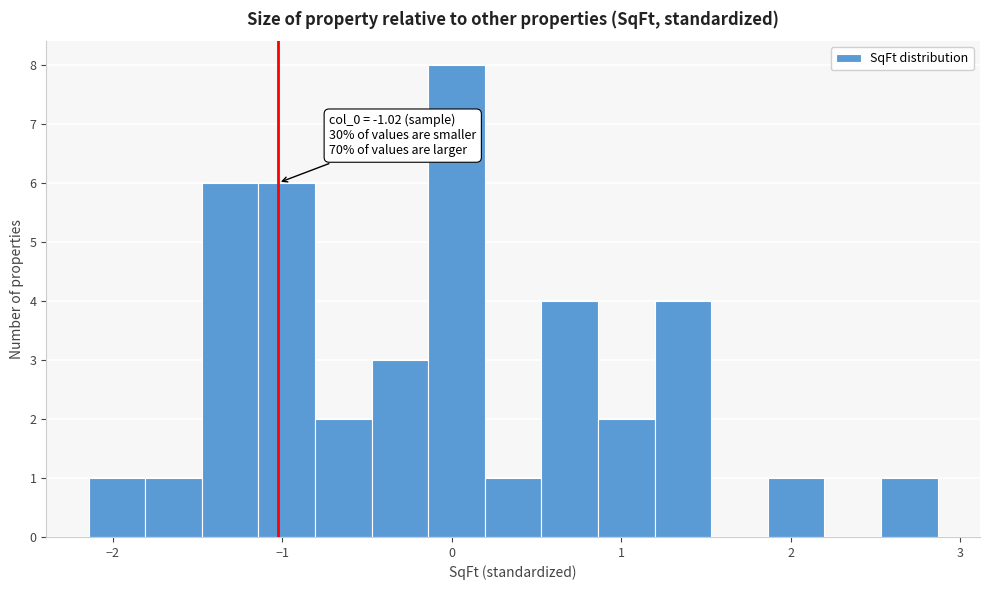

Read against the x-axis, roughly where is the centre of the tallest bar?

0.0